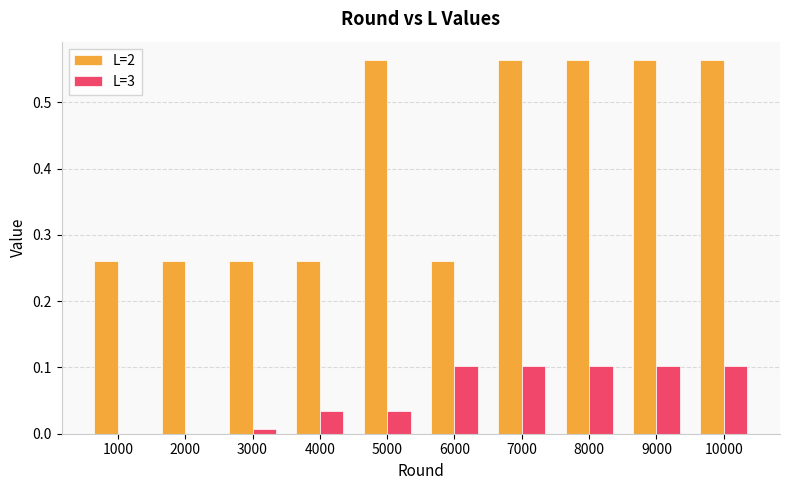

True or false: L=2 has a value of 0.1 at 3000.

False